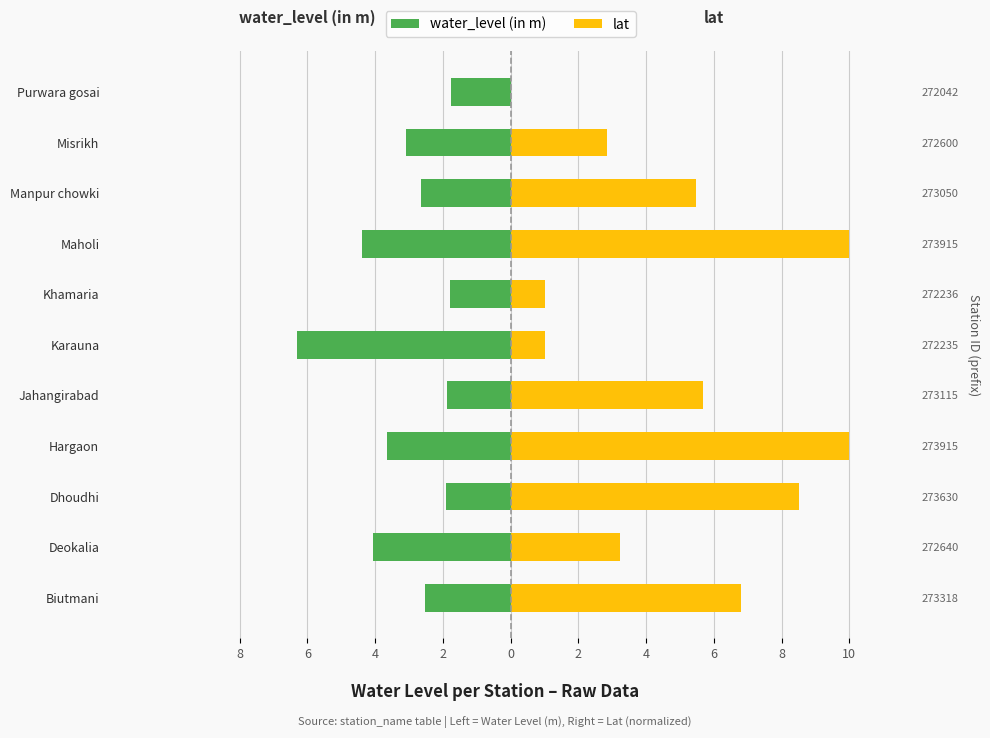

What are all the series names shown in the legend?

water_level (in m), lat